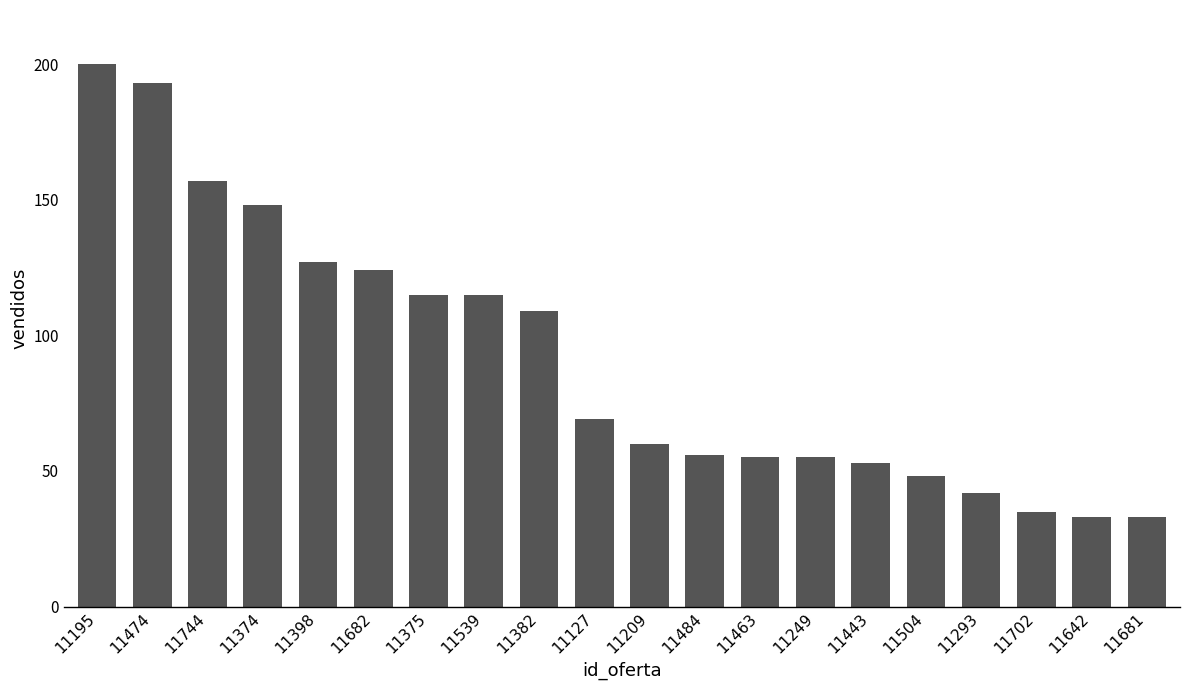

How many categories are shown in the chart?

20